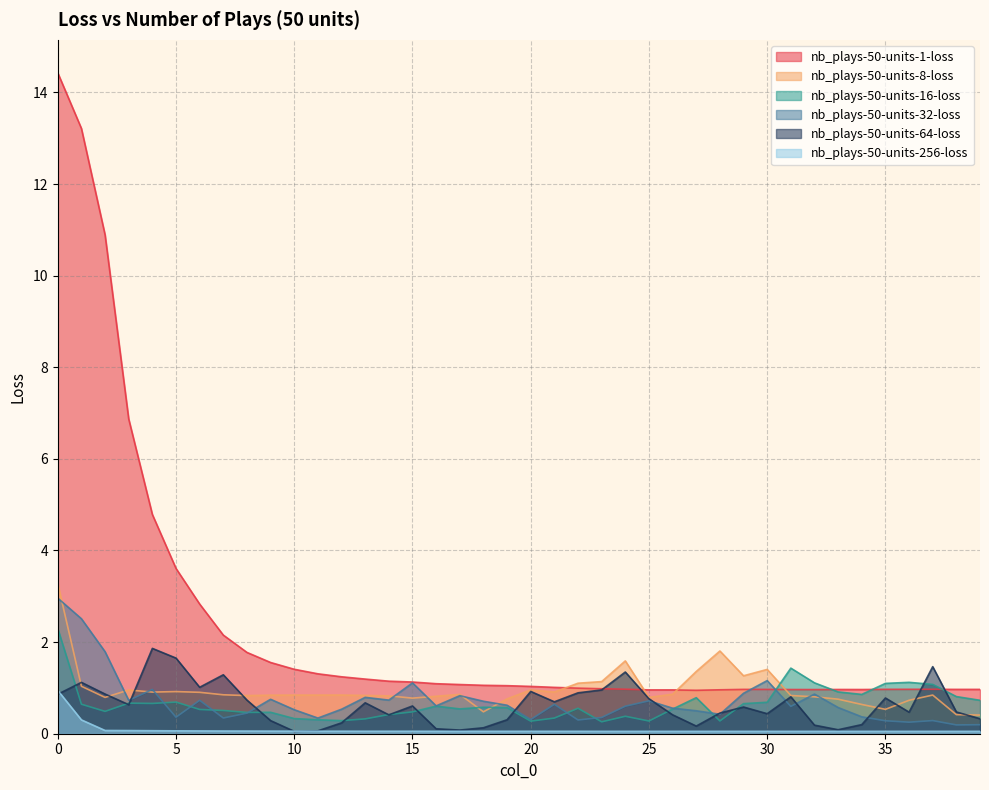

True or false: nb_plays-50-units-16-loss has more than 0 interior local peaks.

True